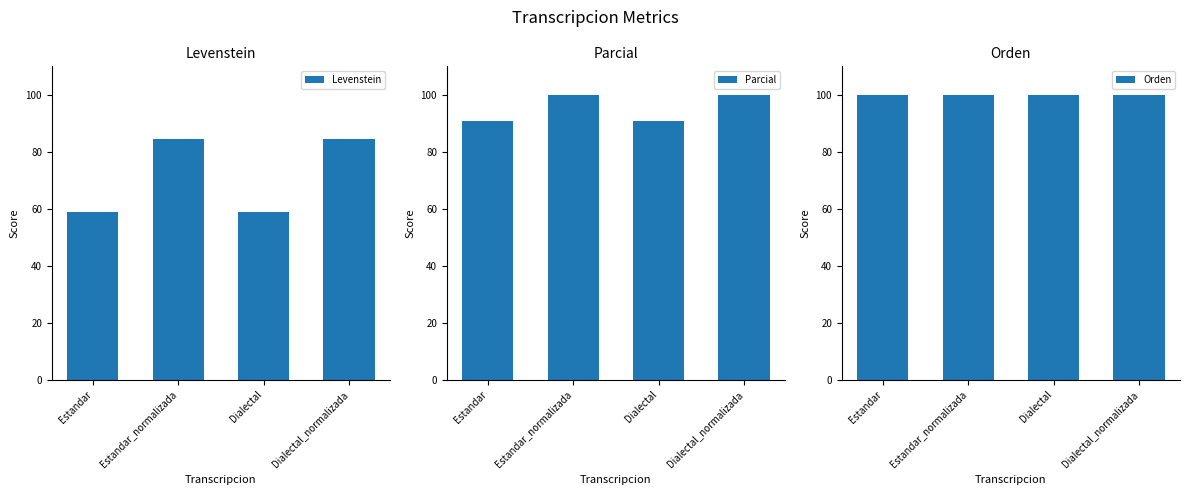

What is the label of the 4th bar from the left?

Dialectal_normalizada